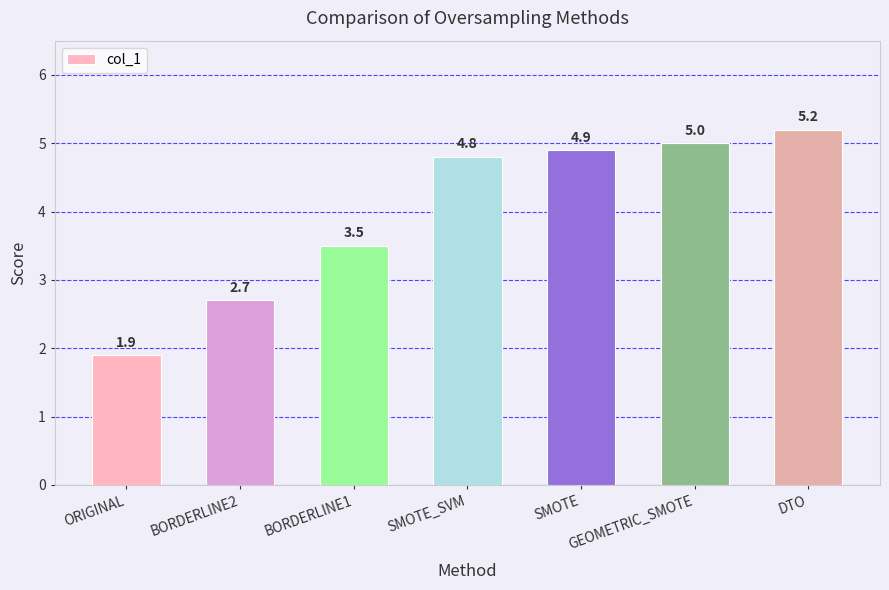

Rank the categories by value from highest to lowest.

DTO, GEOMETRIC_SMOTE, SMOTE, SMOTE_SVM, BORDERLINE1, BORDERLINE2, ORIGINAL